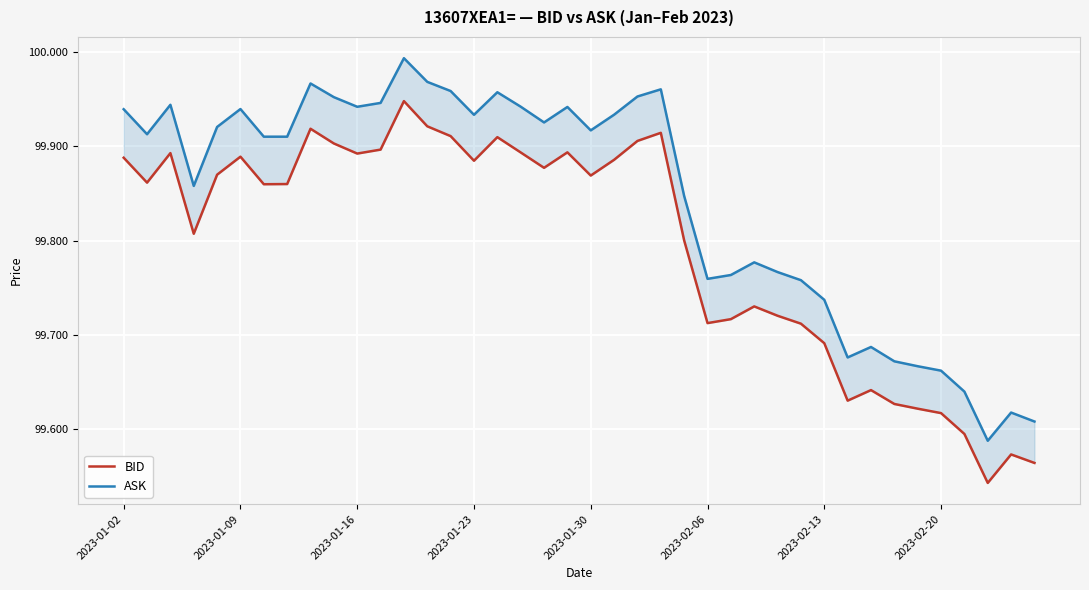

What is the sum of the ASK values at 13 and 38?

199.6